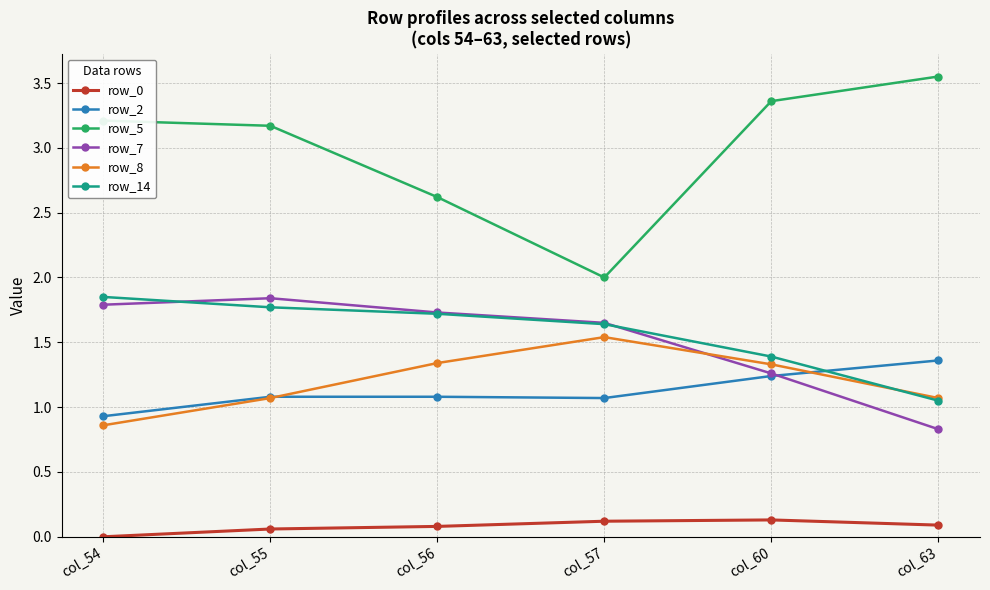

How many lines are shown in the chart?

6